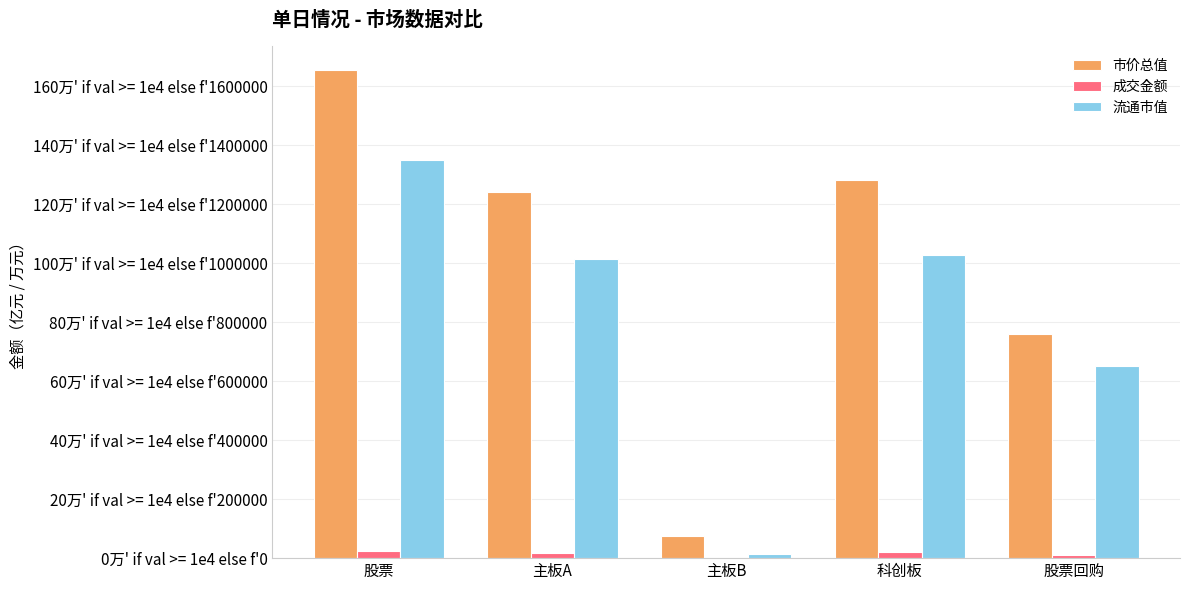

What are all the series names shown in the legend?

市价总值, 成交金额, 流通市值